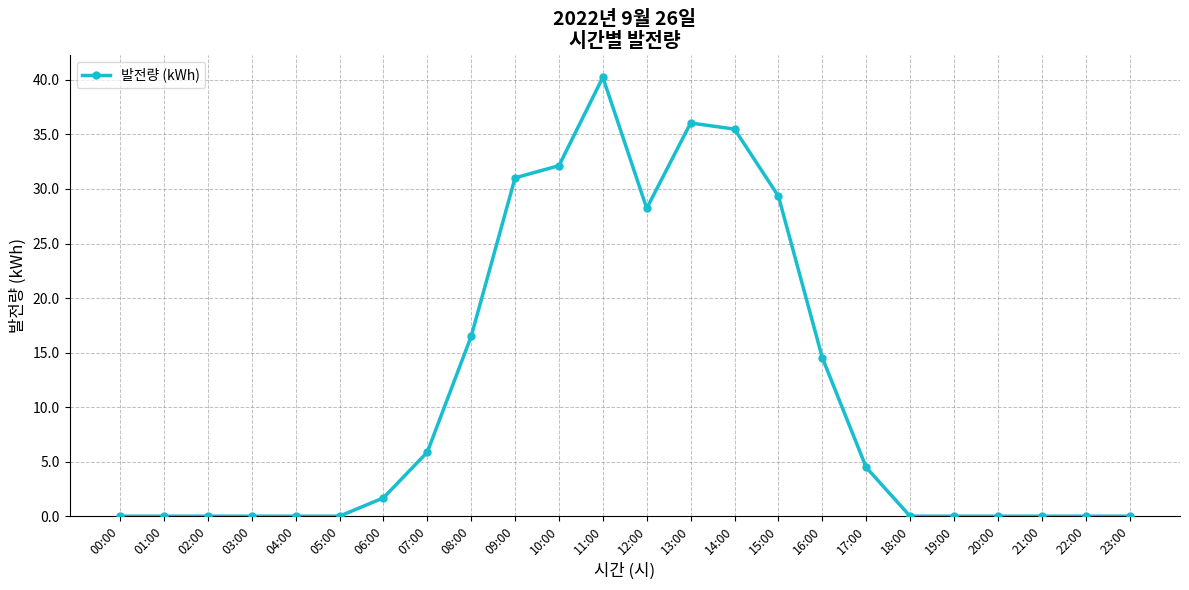

Between 13:00 and 22:00, which is larger?

13:00